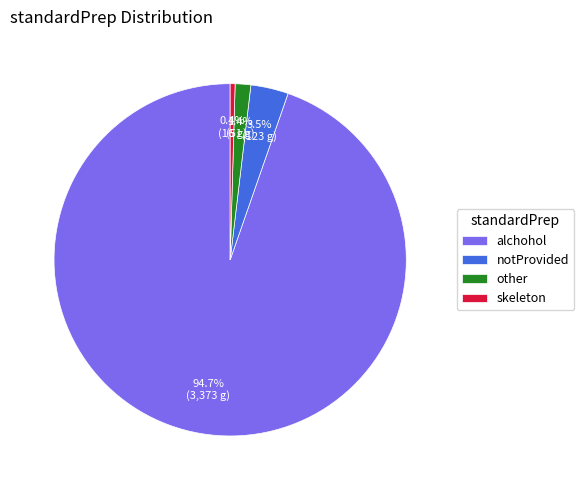

To the nearest percent, what percentage of the pie is other?

1%